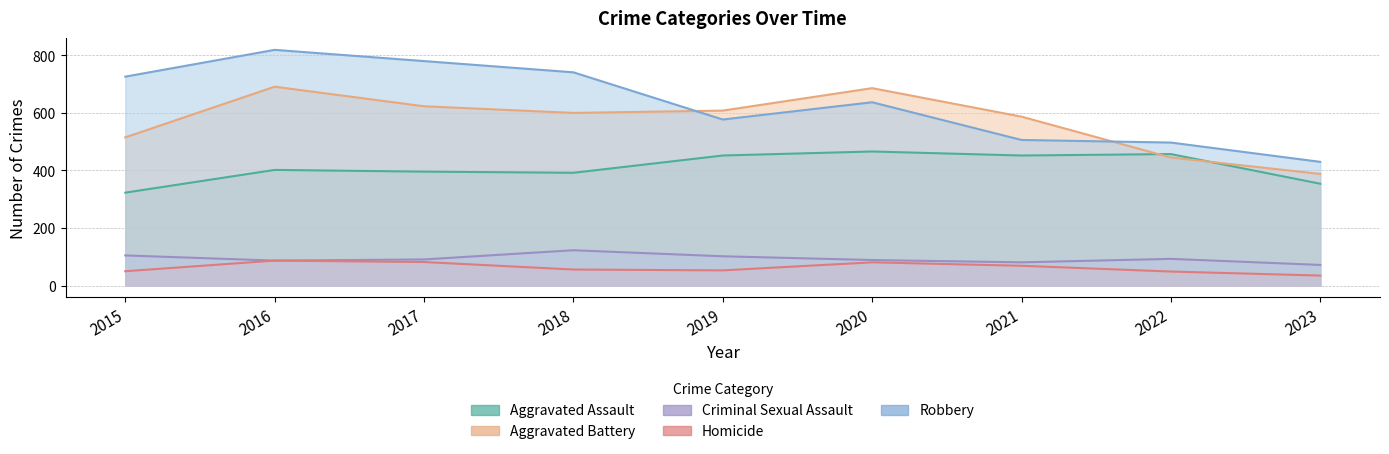

Rank the categories by Robbery value from lowest to highest.

2023, 2022, 2021, 2019, 2020, 2015, 2018, 2017, 2016